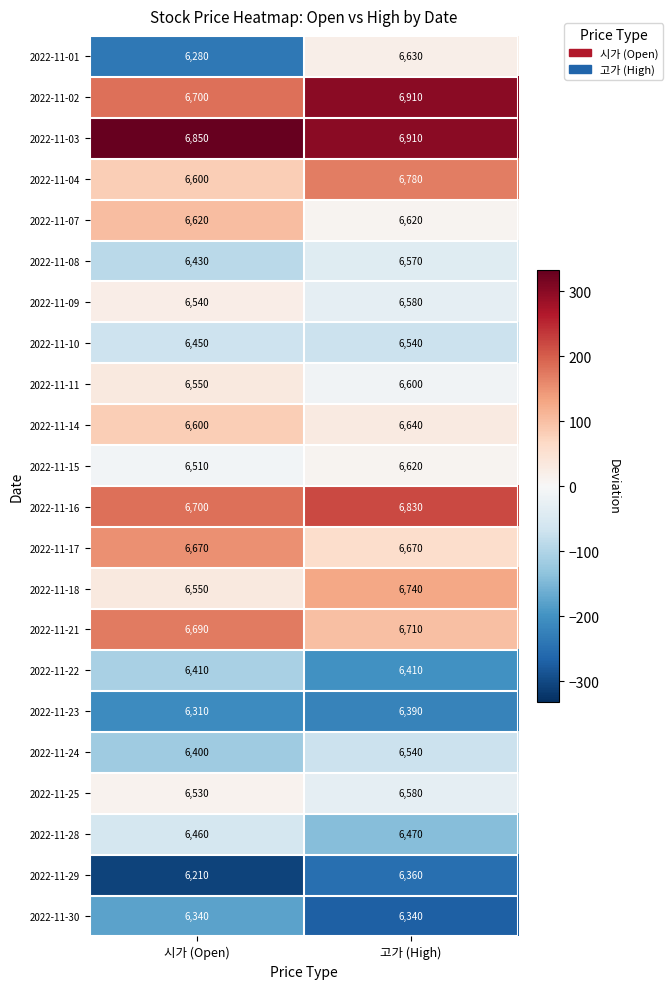

True or false: 2022-11-03 has a value of 4658 at 시가 (Open).

False